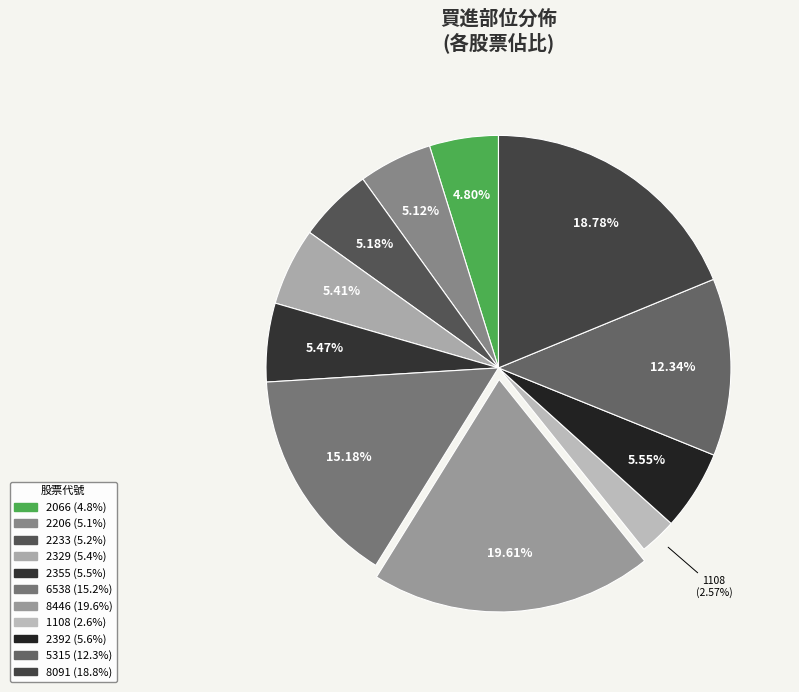

Which category has the smallest portion of the pie?

1108